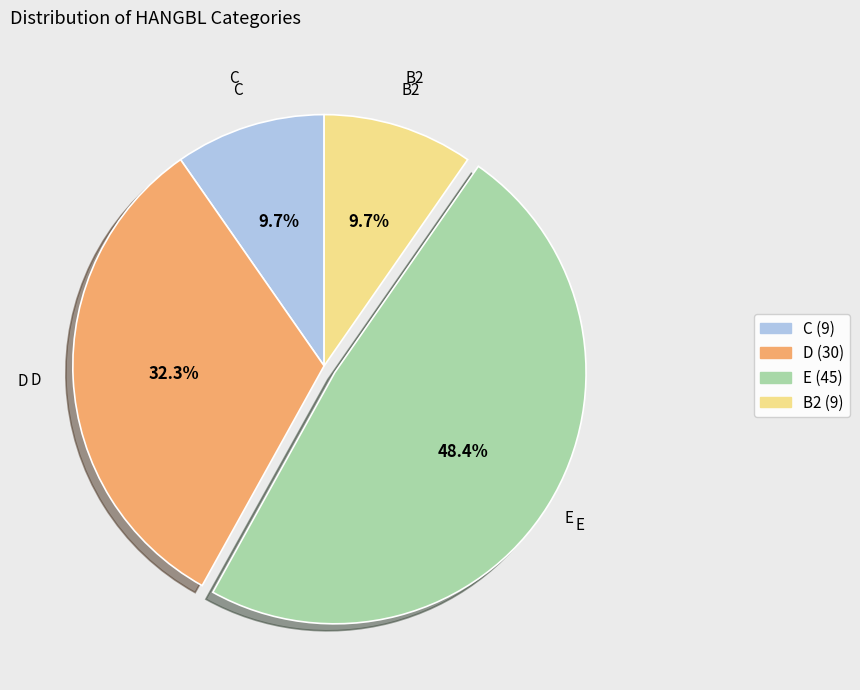

Is it true that D is 27% of the pie?

False